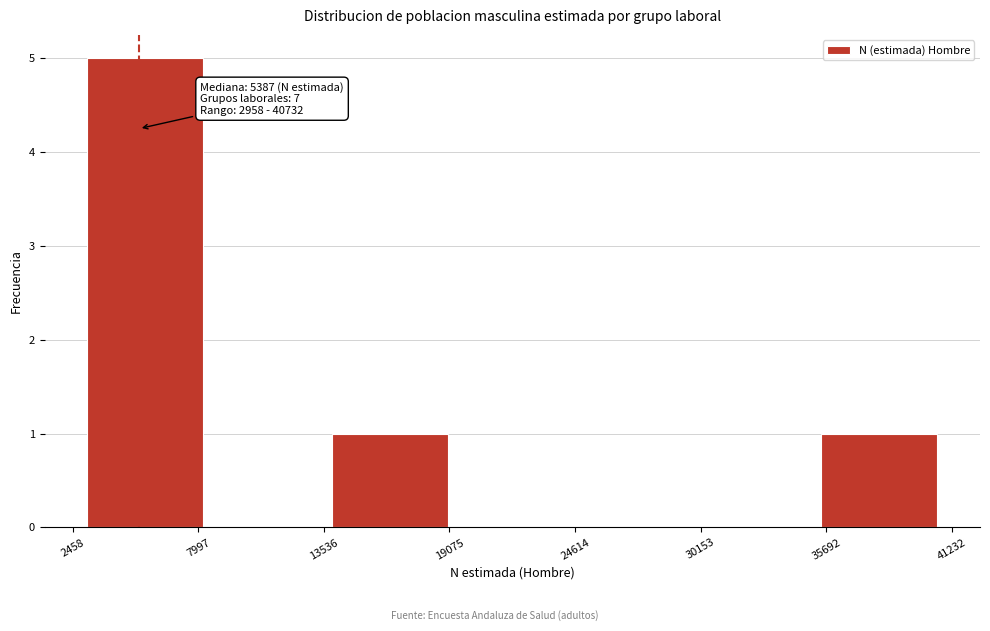

Which range on the x-axis has the tallest bar?

3000 to 8000